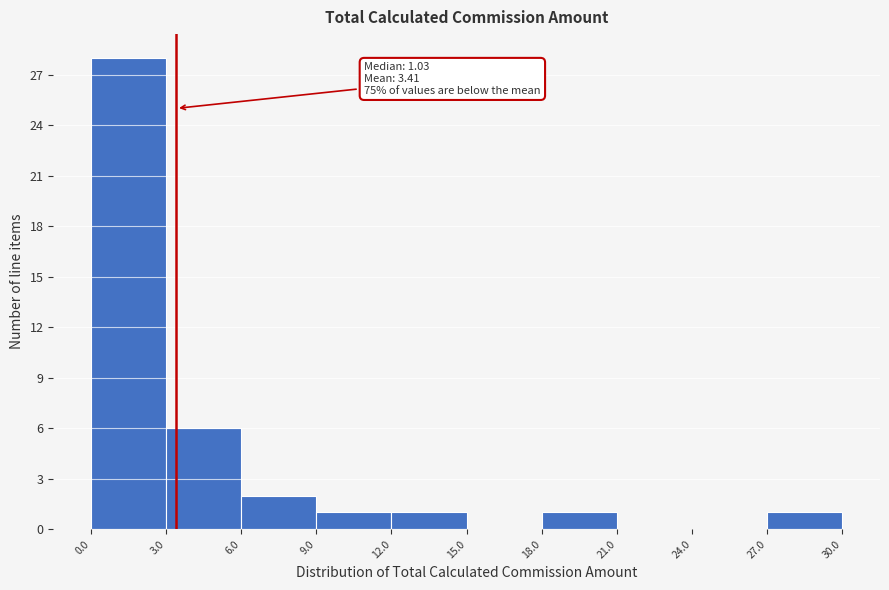

Over which range of the x-axis is the bar tallest?

0.0 to 3.0